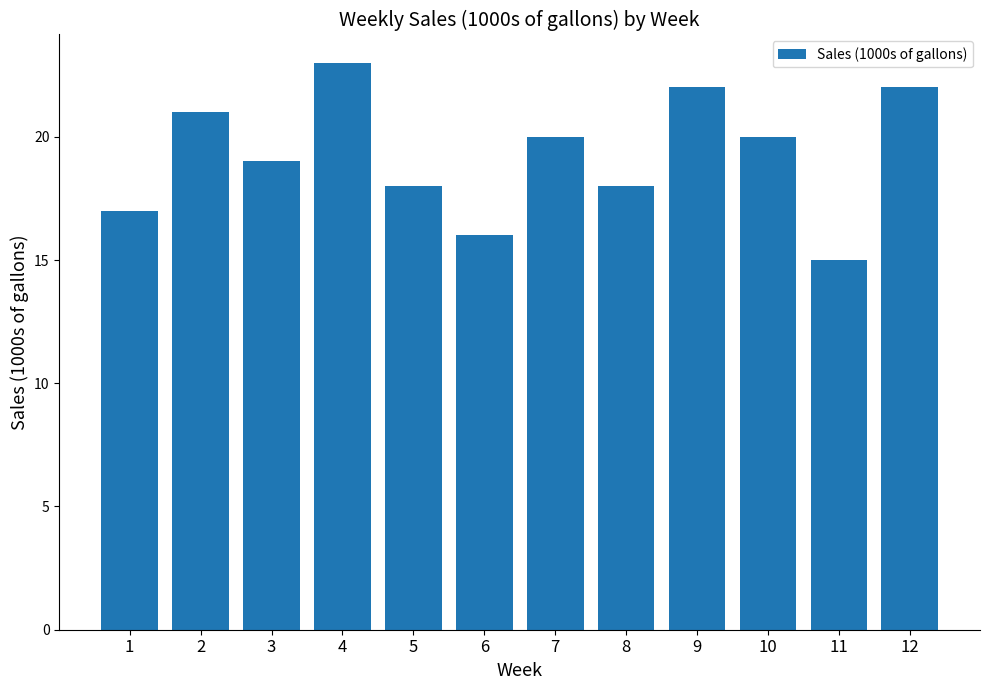

What is the ratio of the value at 1 to the value at 4?

0.7